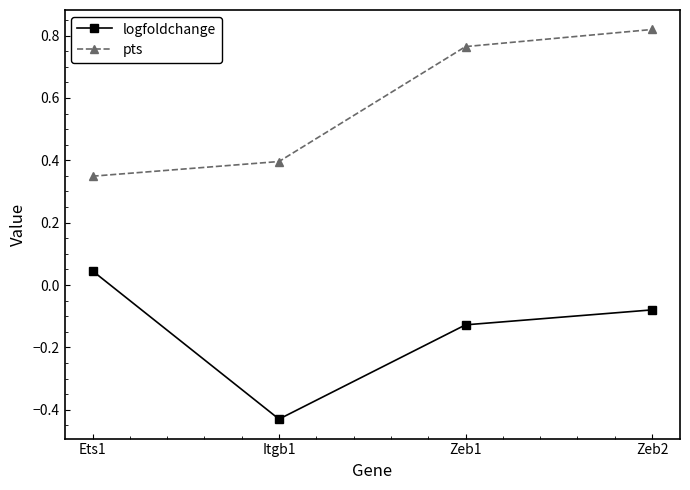

What is the sum of all logfoldchange values?

-0.6